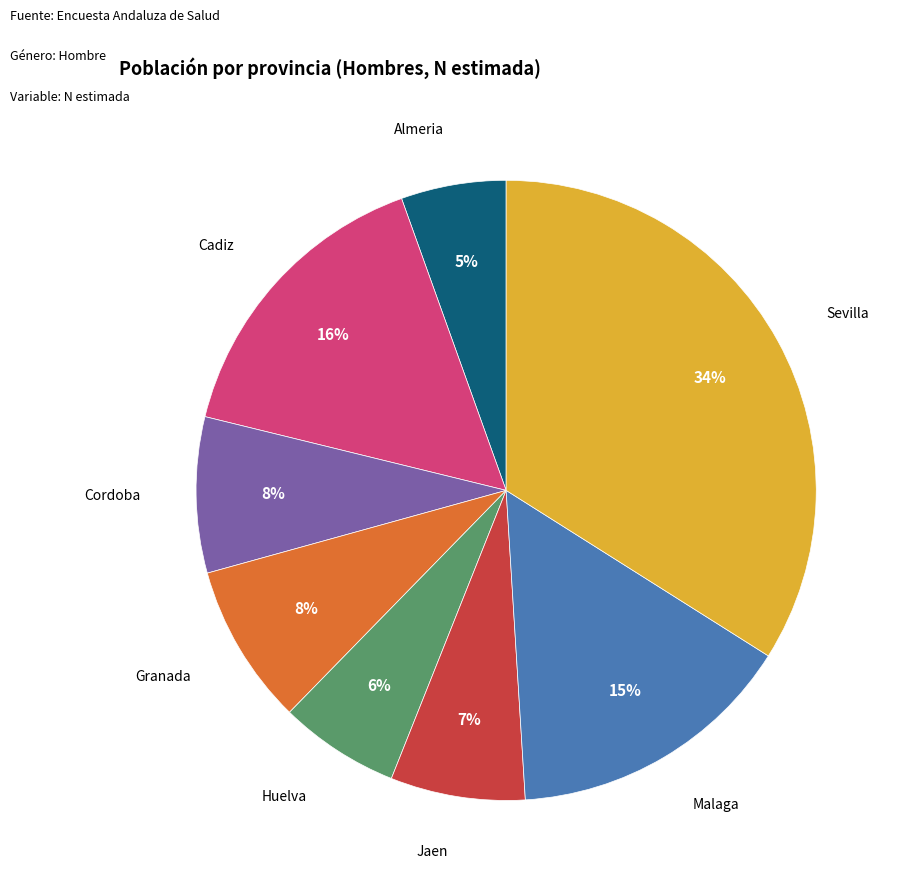

Is there a majority slice in this chart?

No